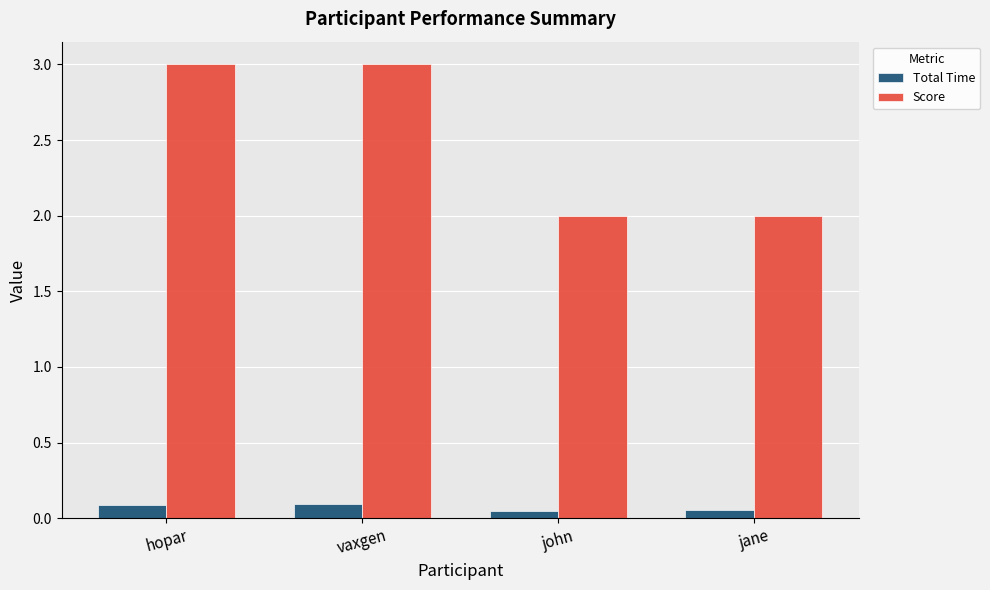

What position from the right is john?

2